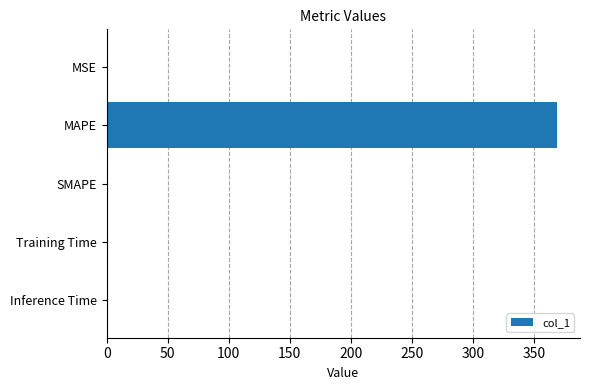

What is the sum of all values?

370.4